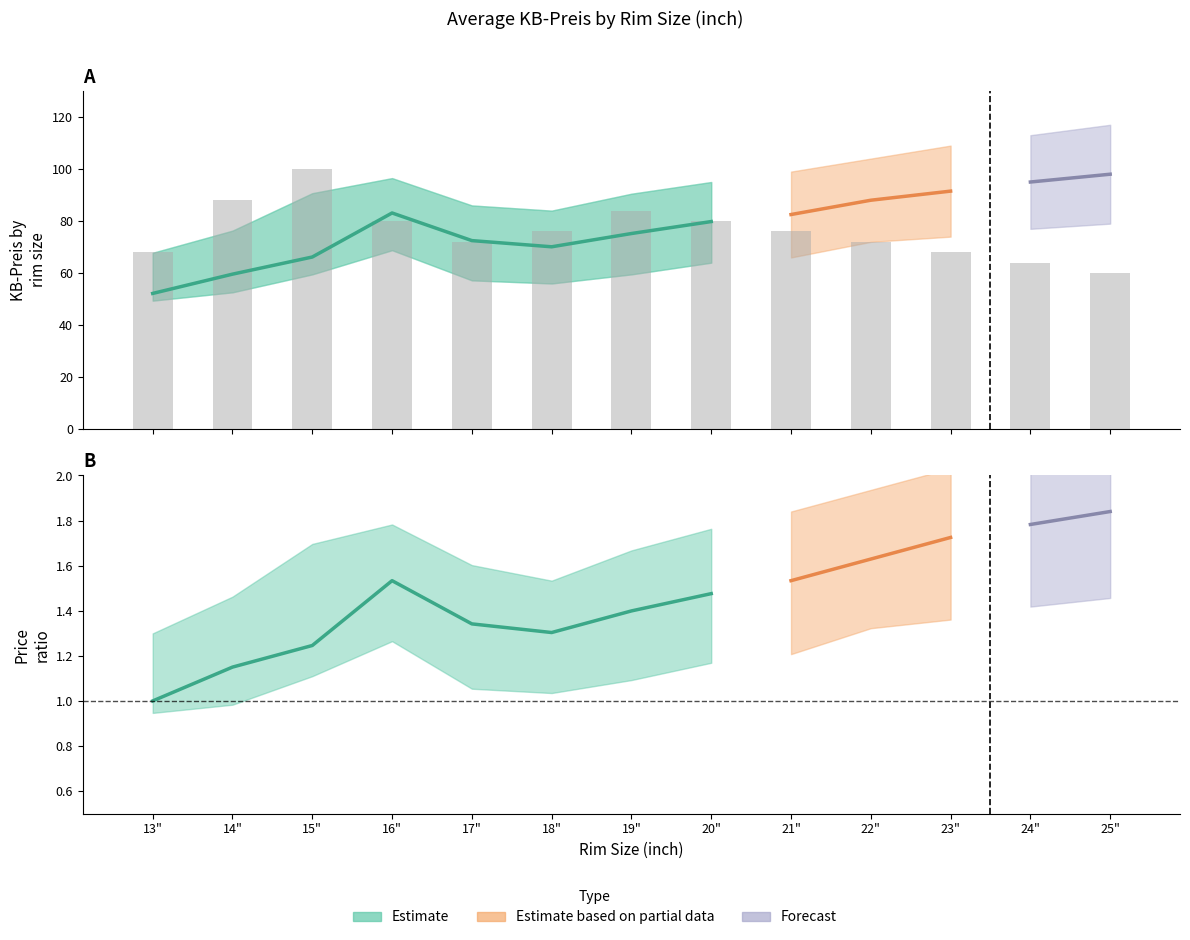

What is the difference between the KB-Preis (lower) values at 17 and 16?

11.6